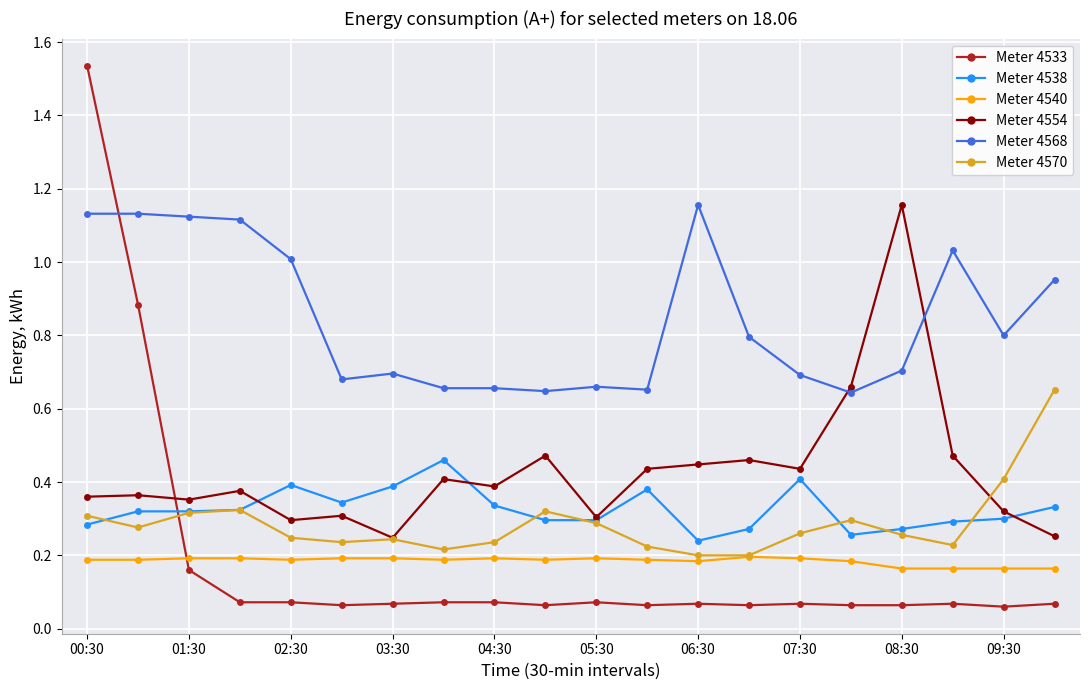

How many distinct data groups are displayed?

6